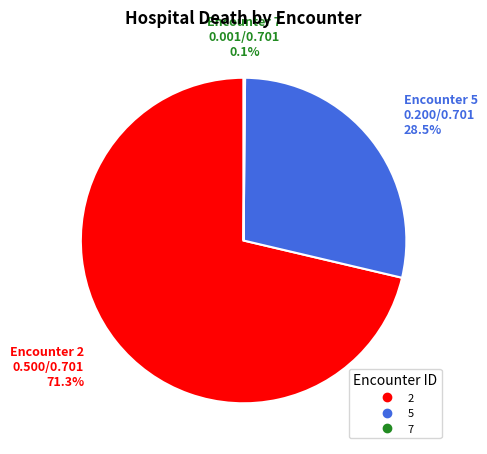

Is 2 the majority of the pie?

Yes